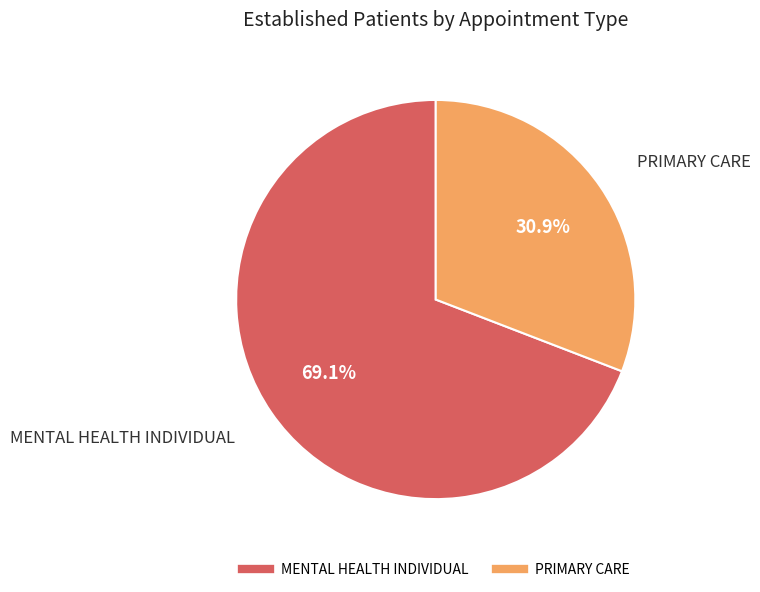

Does any single category account for the majority?

Yes